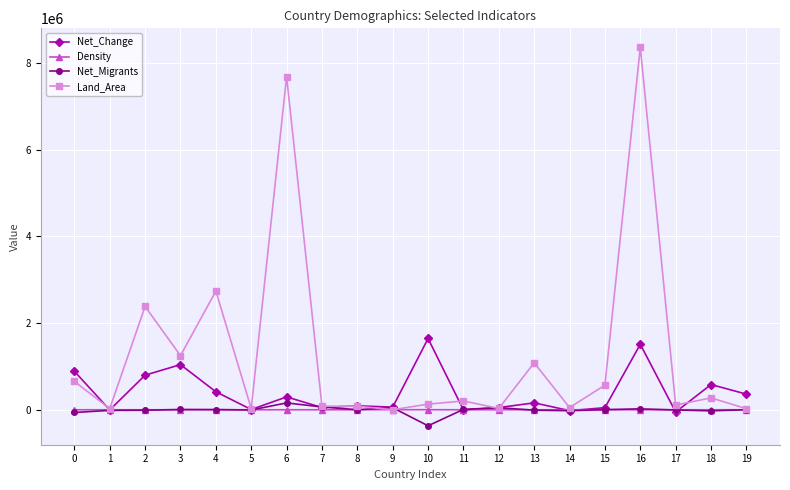

Is it true that Land_Area equals 2736690 at 4?

True